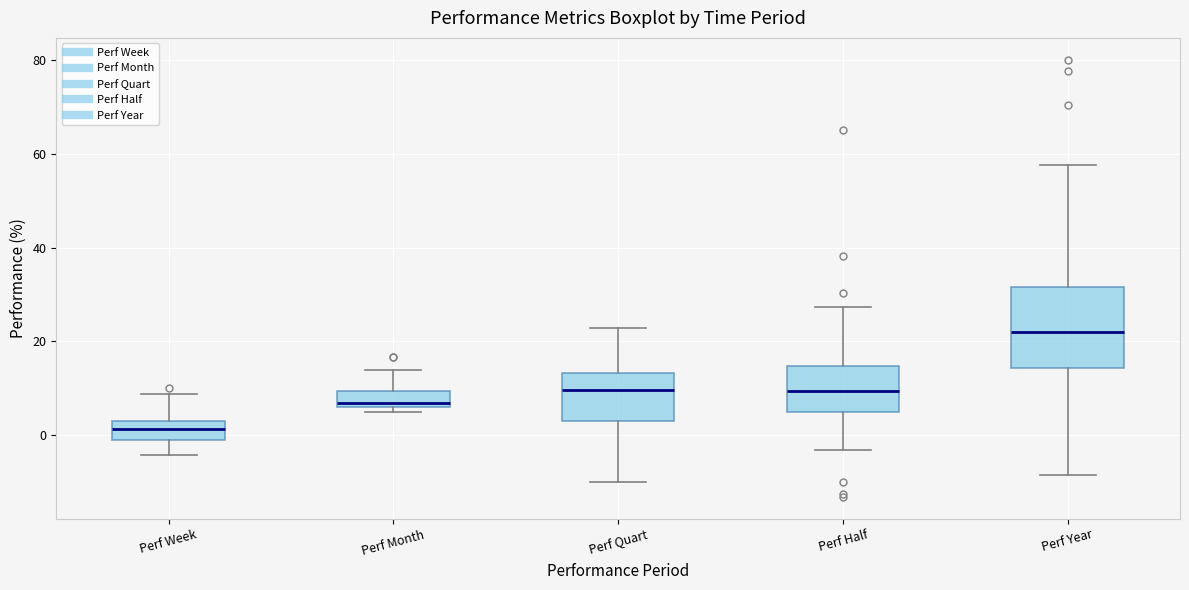

Reading left to right, transcribe this box plot: for each box, give where its median line is, the range the box spans, and where its two whiskers end, as read against the y-axis. The values are not printed on the chart, so give them approximately, as read against the axis.

Perf Week: median 2 (inside the box), box -2 to 2, whiskers -4 to 8
Perf Month: median 6 (just above the box's lower edge), box 6 to 10, whiskers 4 to 14
Perf Quart: median 10, box 4 to 14, whiskers -10 to 22
Perf Half: median 10, box 6 to 14, whiskers -4 to 28
Perf Year: median 22, box 14 to 32, whiskers -8 to 58